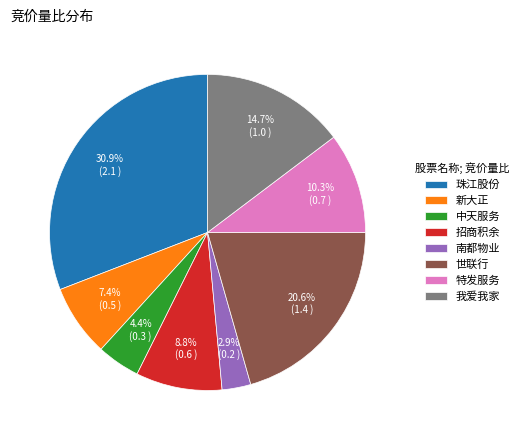

Does 珠江股份 represent more than half of the total?

No